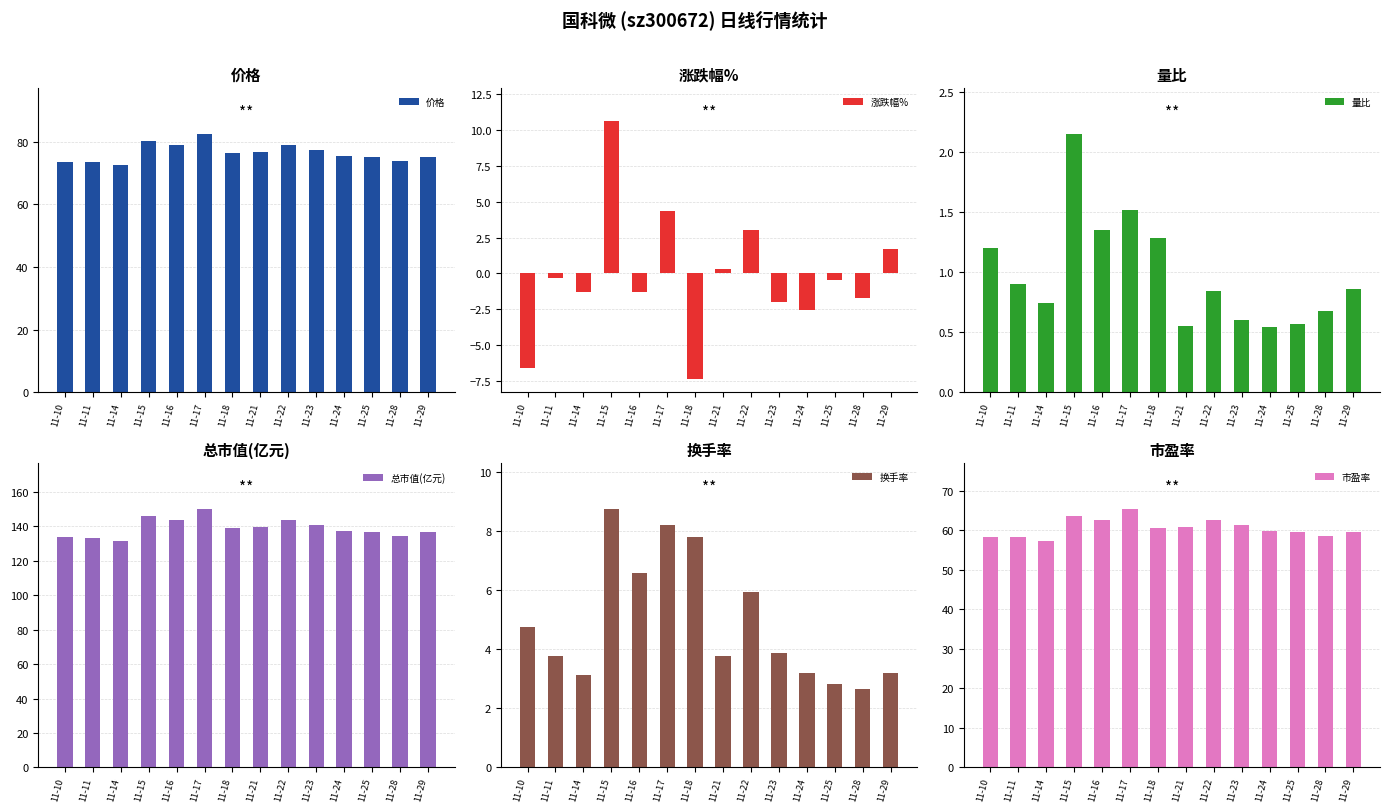

What is the spread (max minus min) of values at 11-28?

136.1